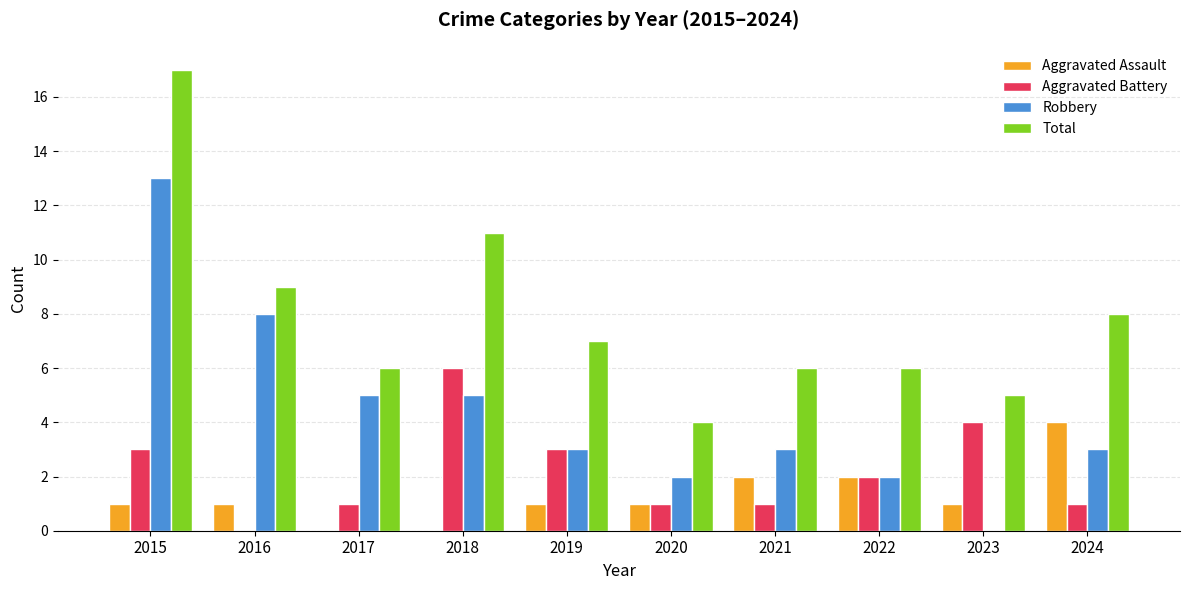

How many distinct data groups are displayed?

4